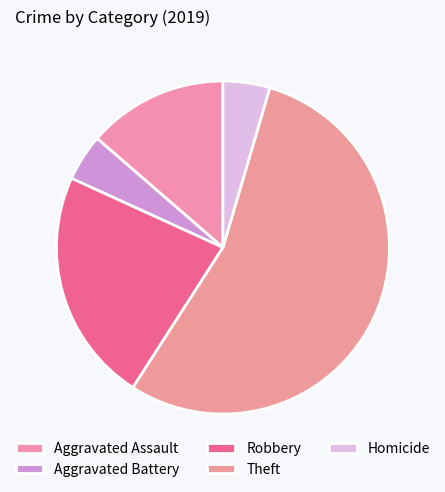

How many segments does this pie chart have?

5